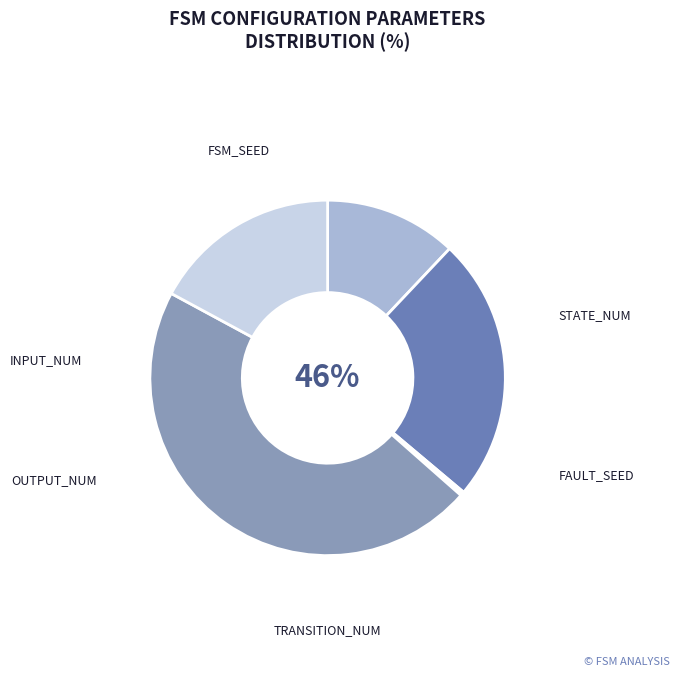

Which category has the smallest portion of the pie?

input_num